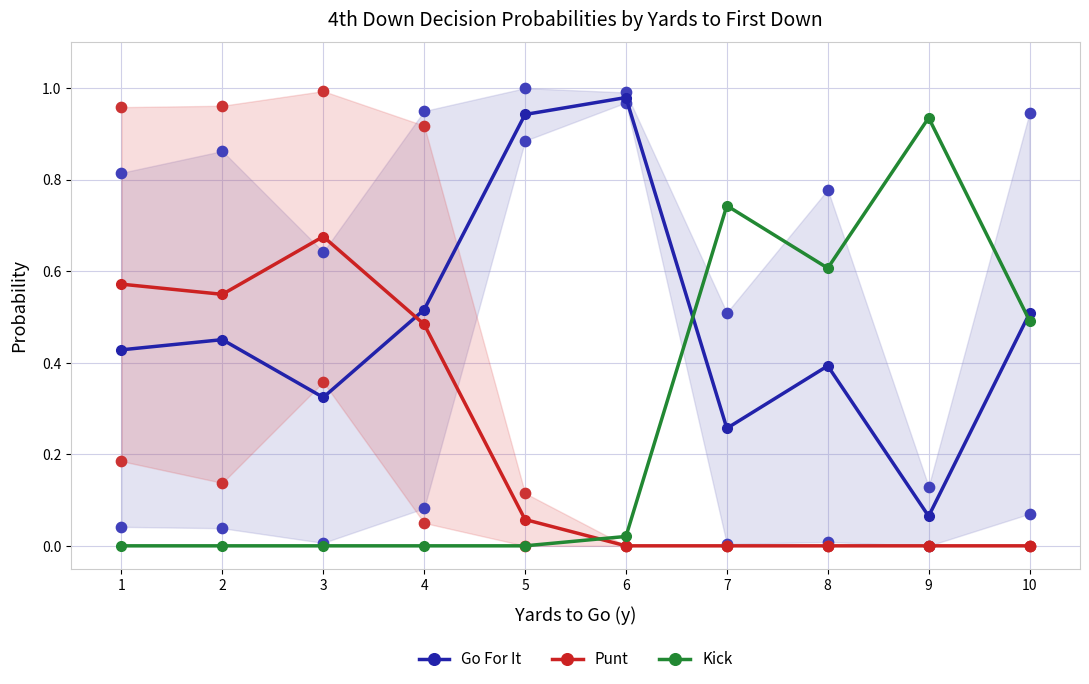

What are all the series names shown in the legend?

Go For It, Punt, Kick